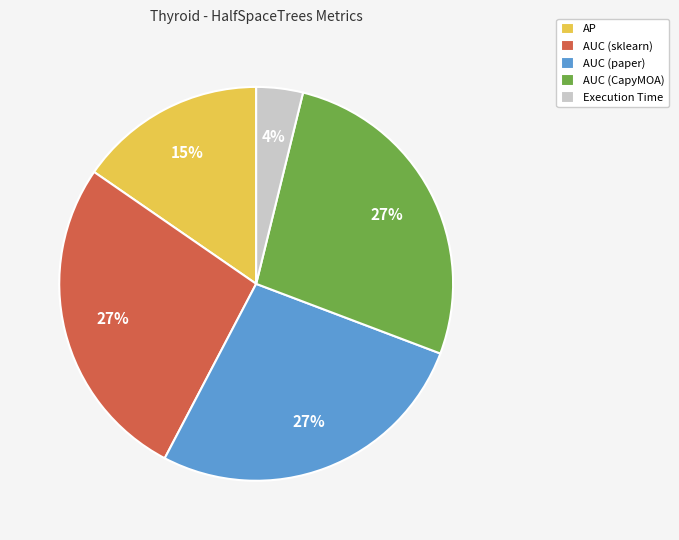

To the nearest percent, what portion does AUC (paper) represent?

27%